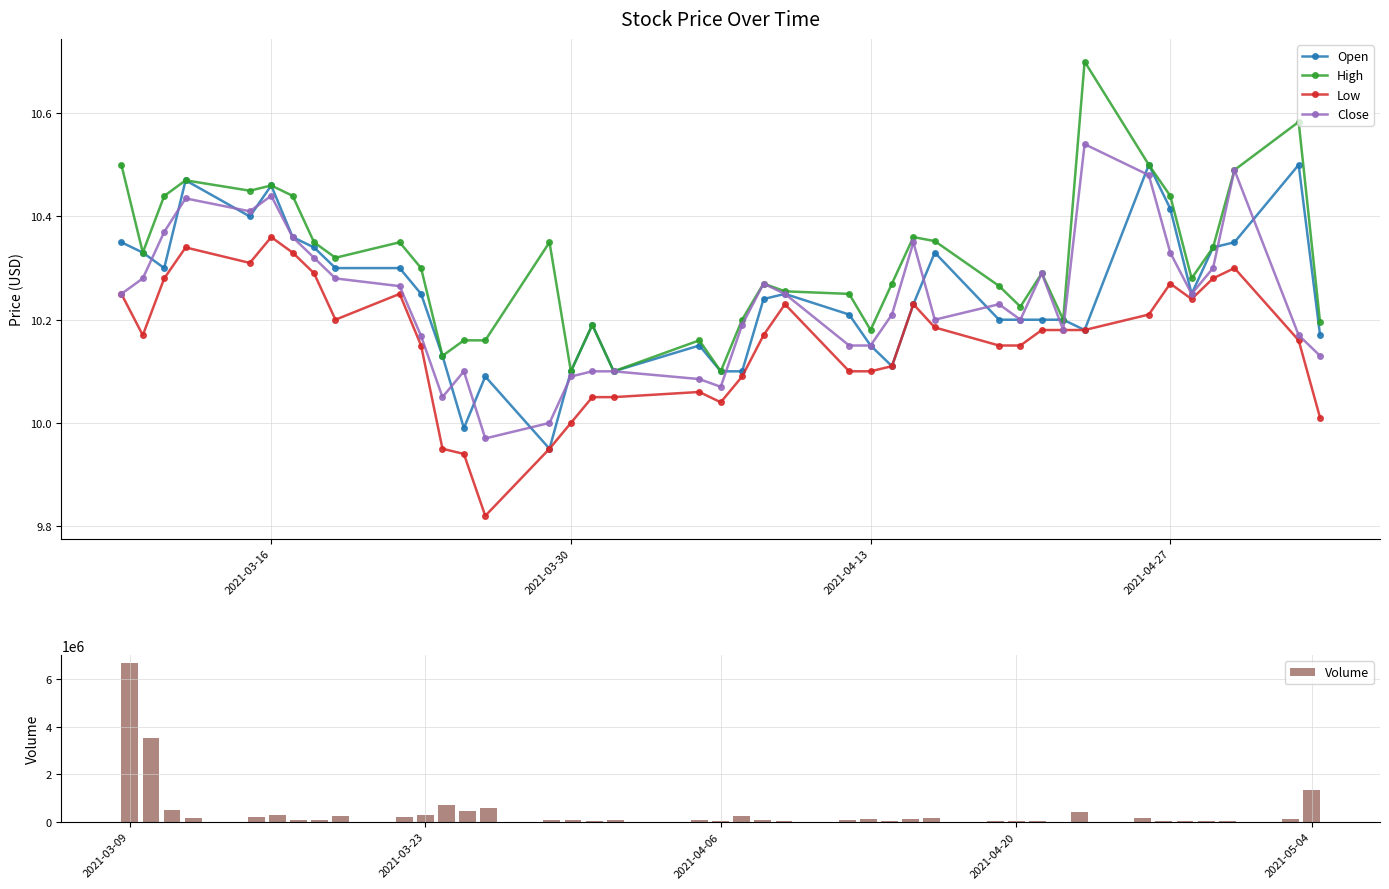

The value of Low at 2021-04-13 is 3.6. True or false?

False